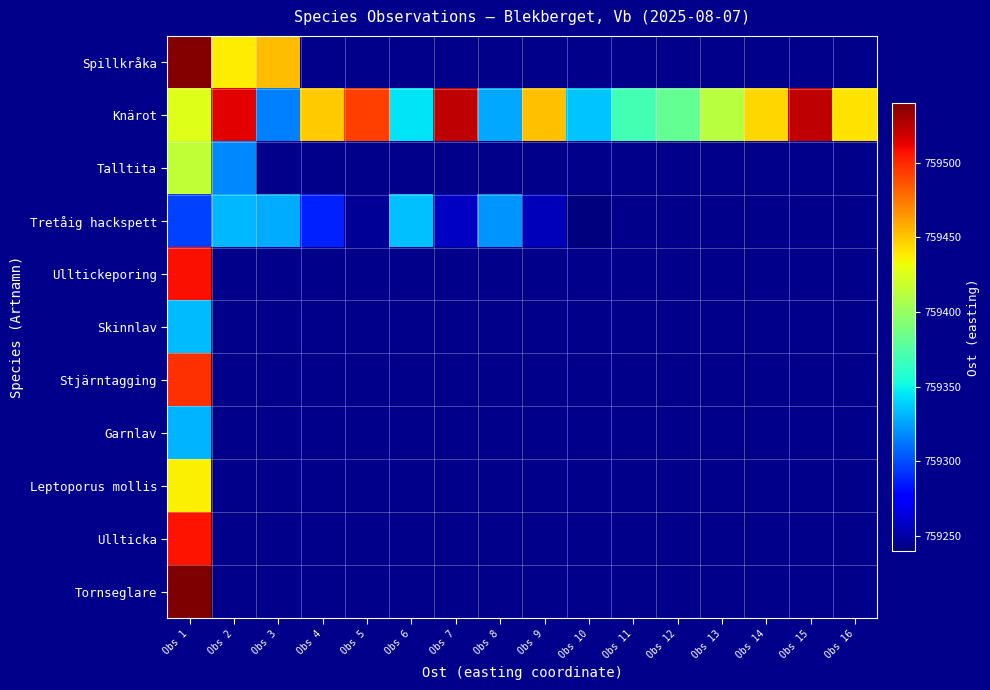

At which category is the sum across all series the highest?

Obs 1